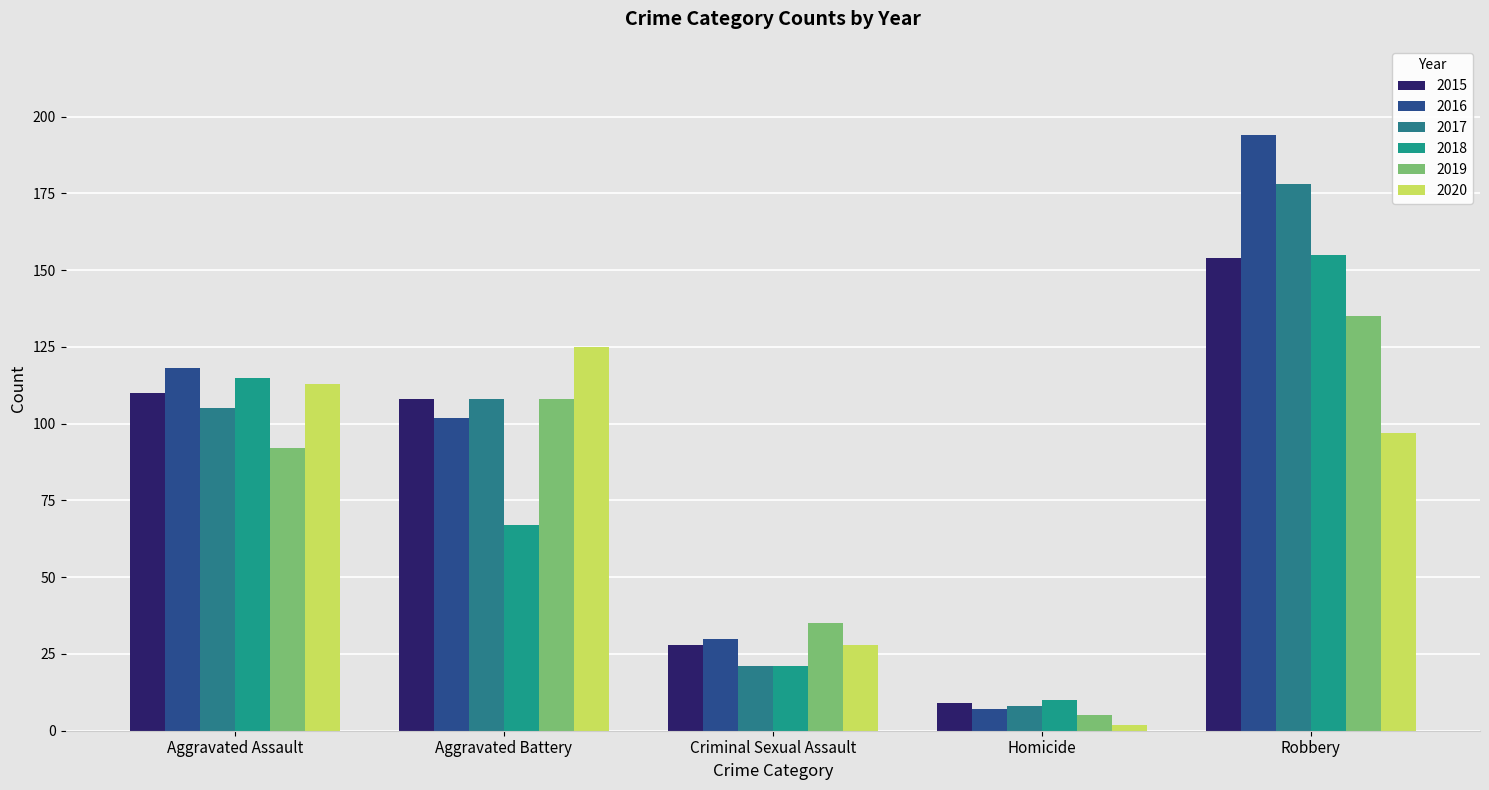

What is the difference between the highest and lowest values at Criminal Sexual Assault?

14